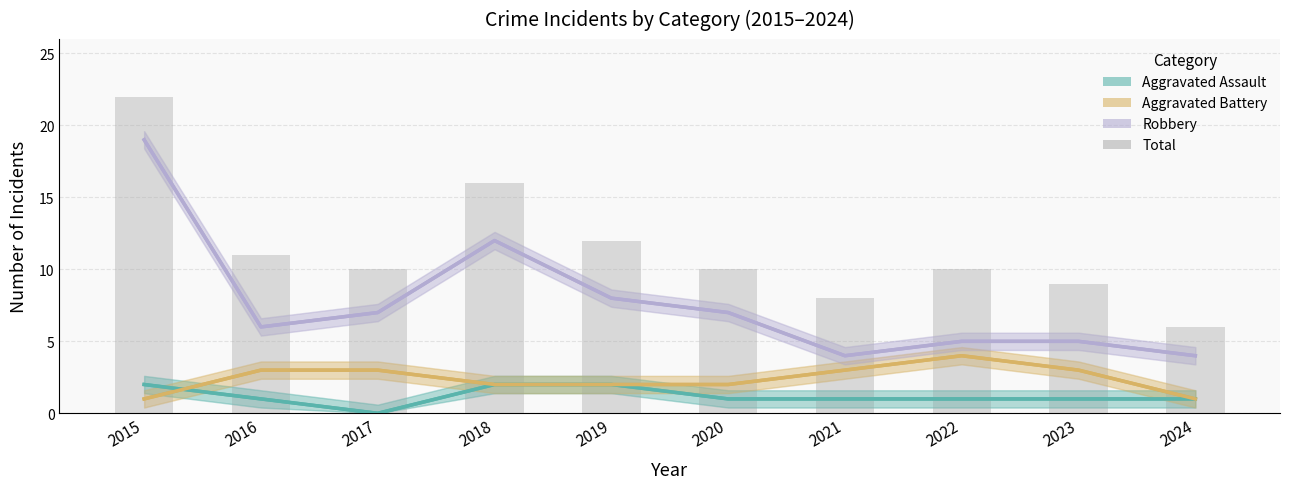

Between 2023 and 2021, which is larger?

2023